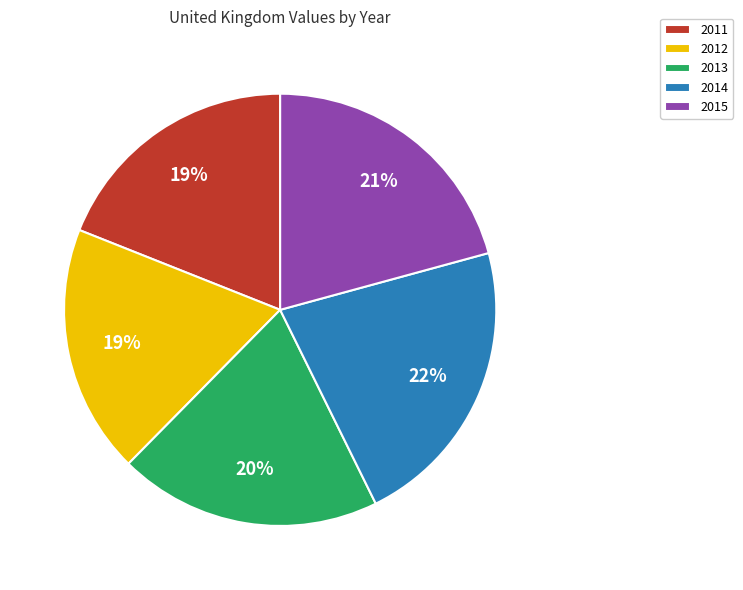

Count the number of slices in the pie.

5